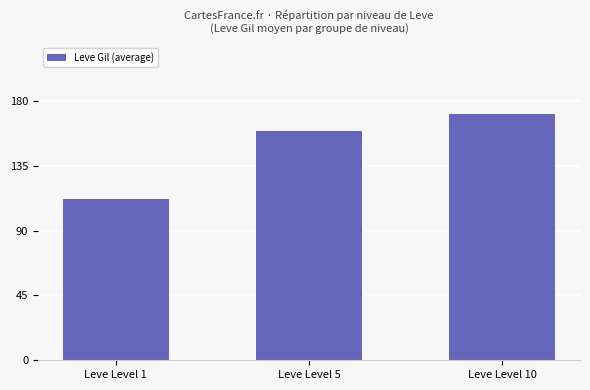

List the labels in order of value, largest first.

Leve Level 10, Leve Level 5, Leve Level 1